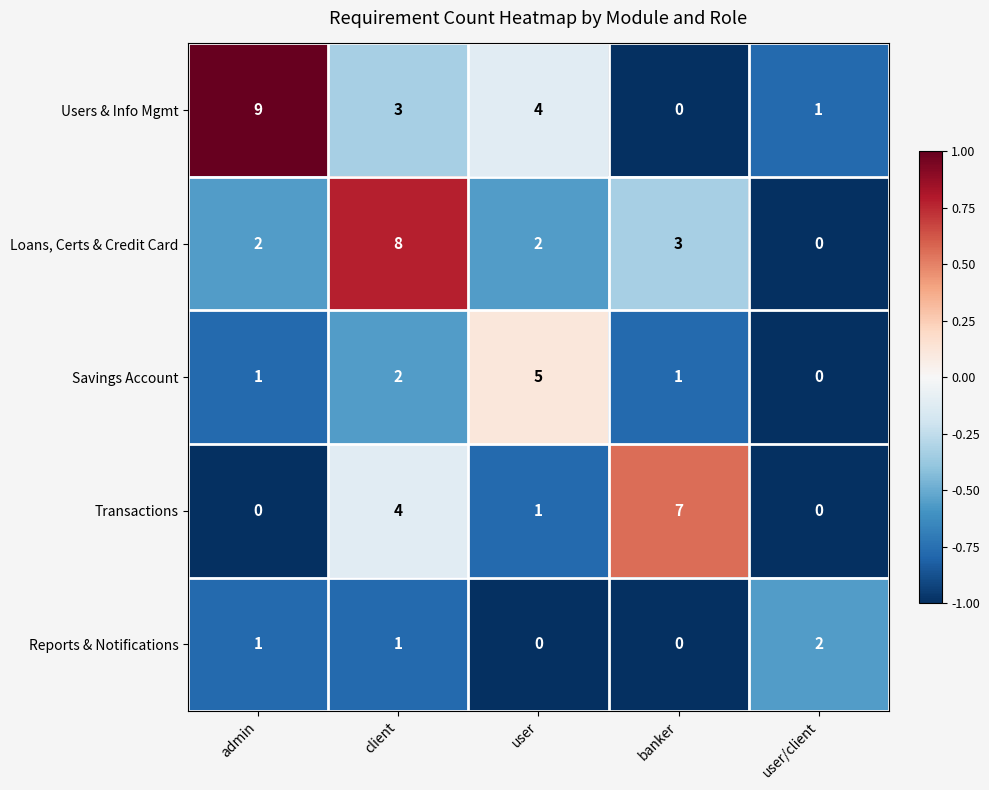

What is the smallest value displayed?

0